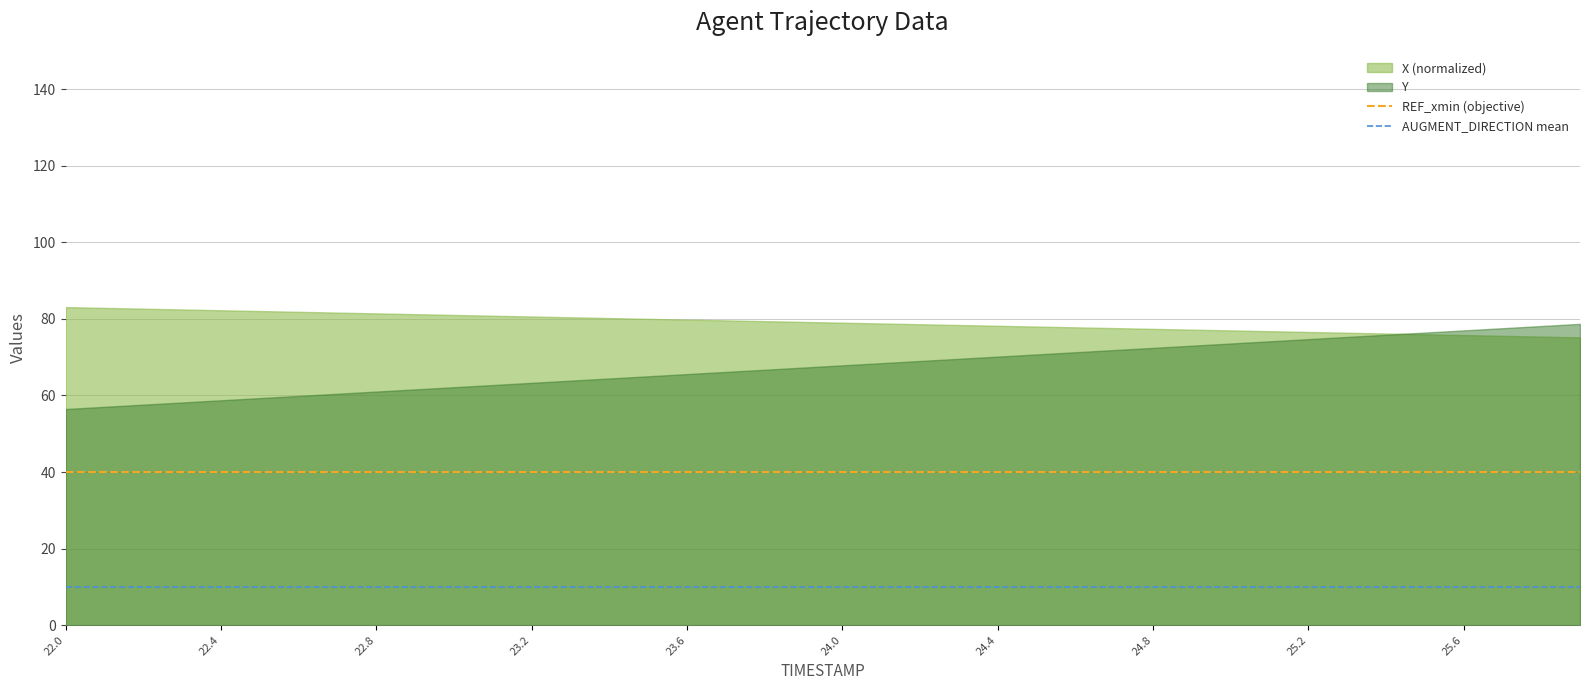

How many data points does each series have?

40